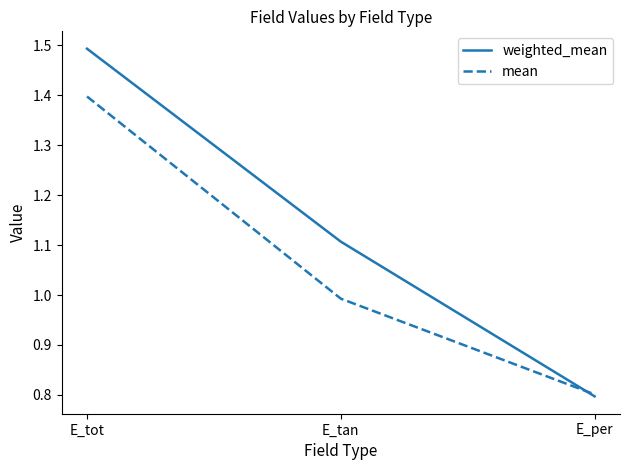

What position from the left is E_per?

3